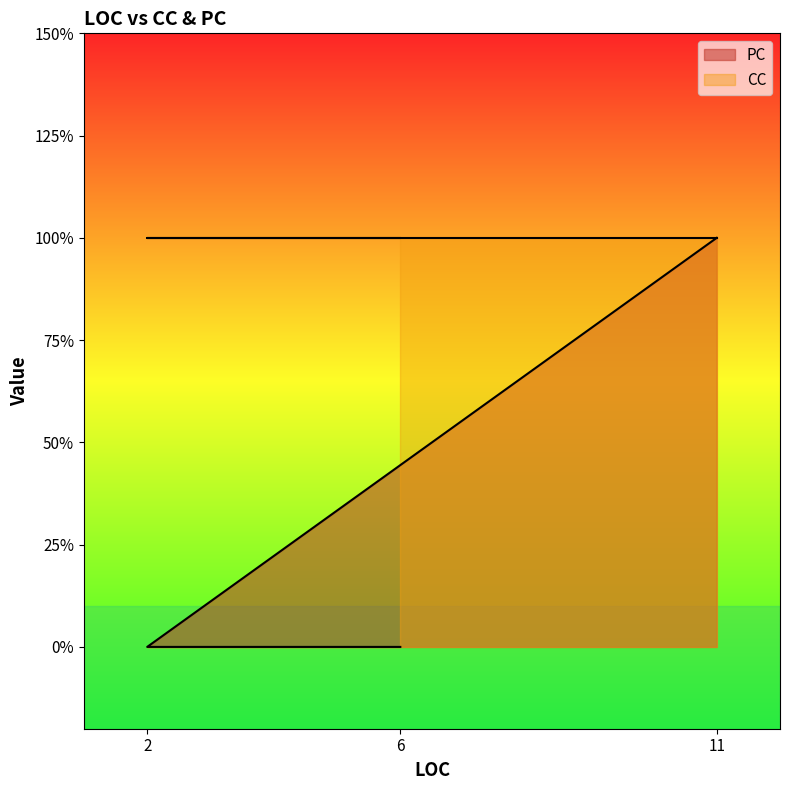

The value at 11 is 1. True or false?

True